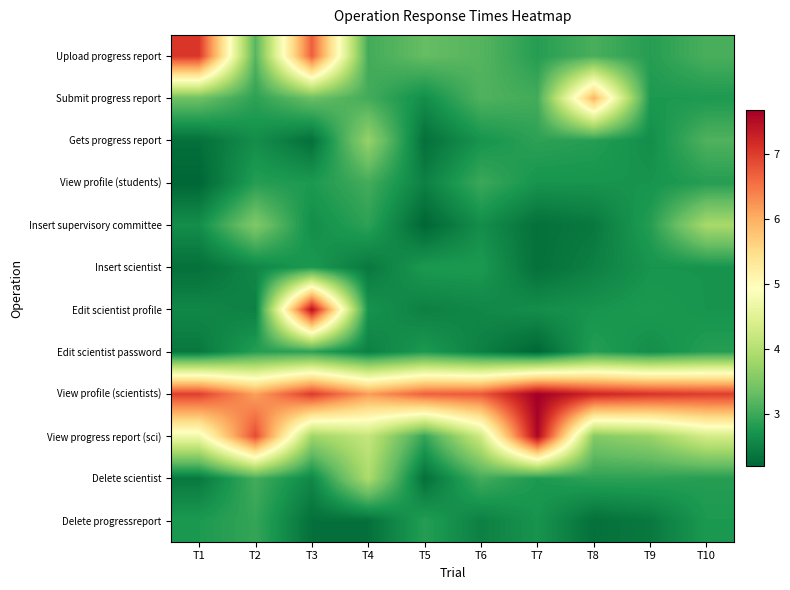

Rank the series at T7 from highest to lowest value.

View profile (scientists), View progress report (sci), Submit progress report, Gets progress report, Upload progress report, Delete scientist, View profile (students), Delete progressreport, Edit scientist profile, Insert supervisory committee, Insert scientist, Edit scientist password